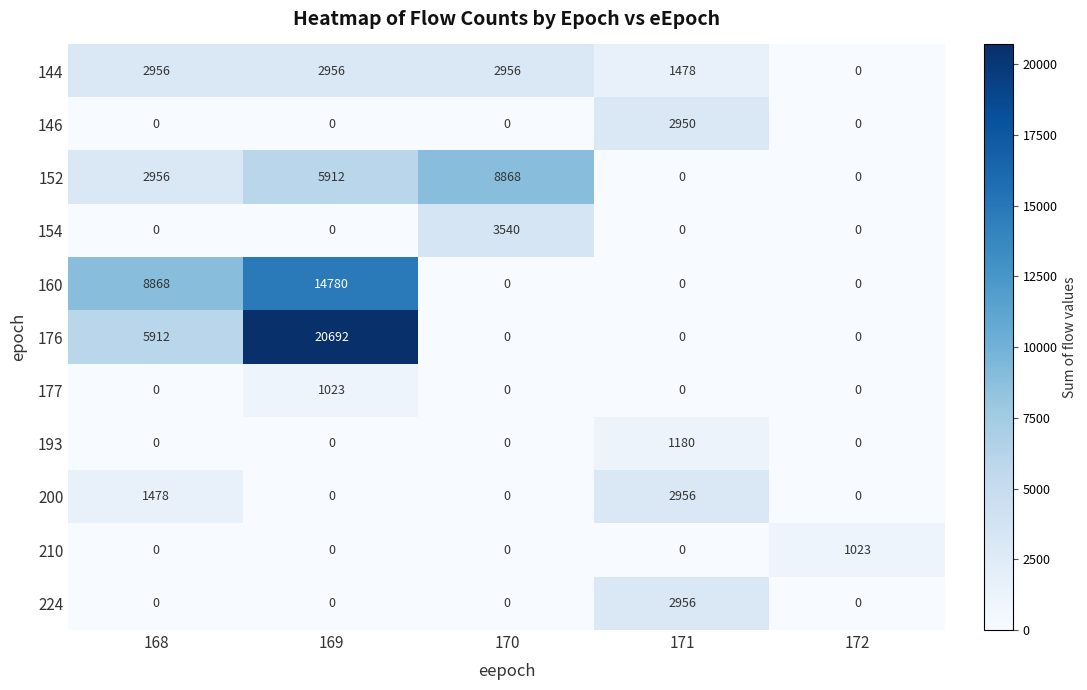

What is the difference between the maximum and second lowest values in the 154 series?

3540